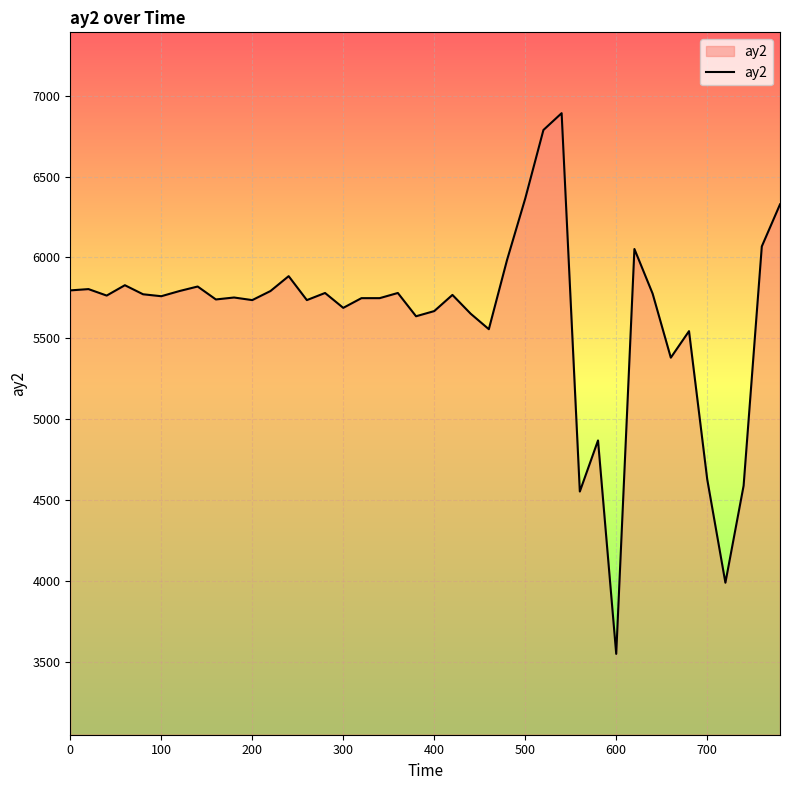

What is the smallest value displayed?

3548